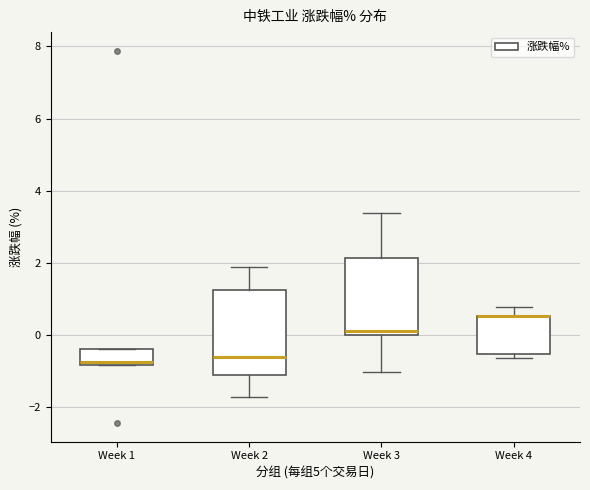

Which box is the tallest, from its lower edge to its upper edge?

Week 2